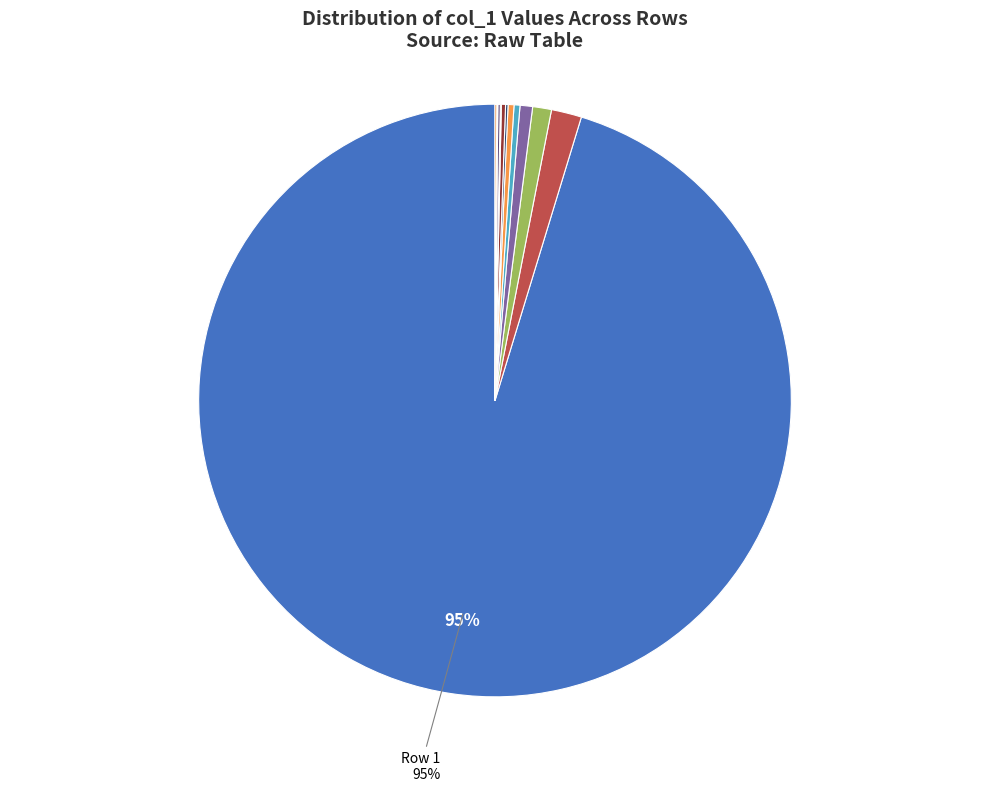

To the nearest percent, what is the average slice percentage?

8%